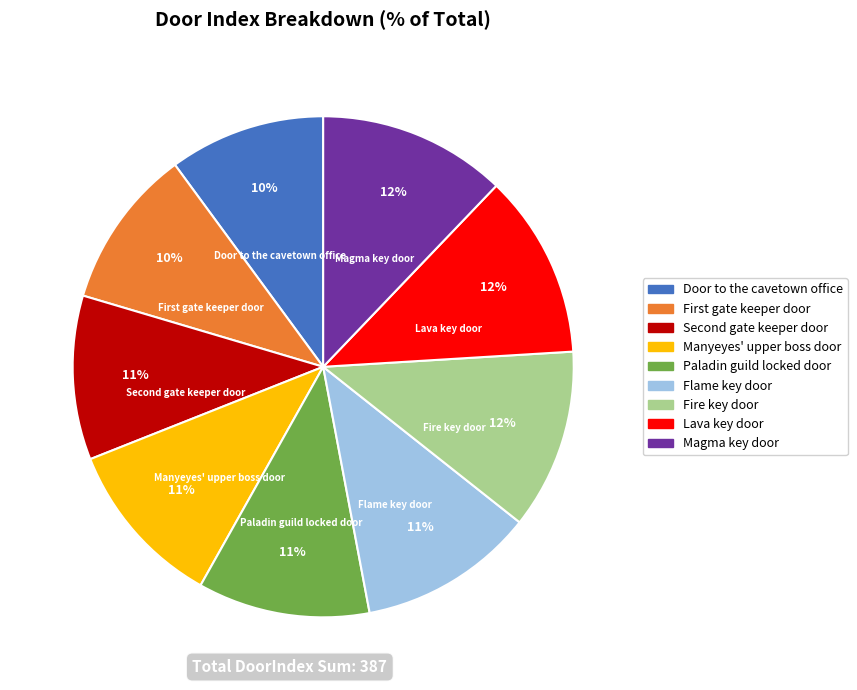

Is there any slice that represents more than half of the pie?

No